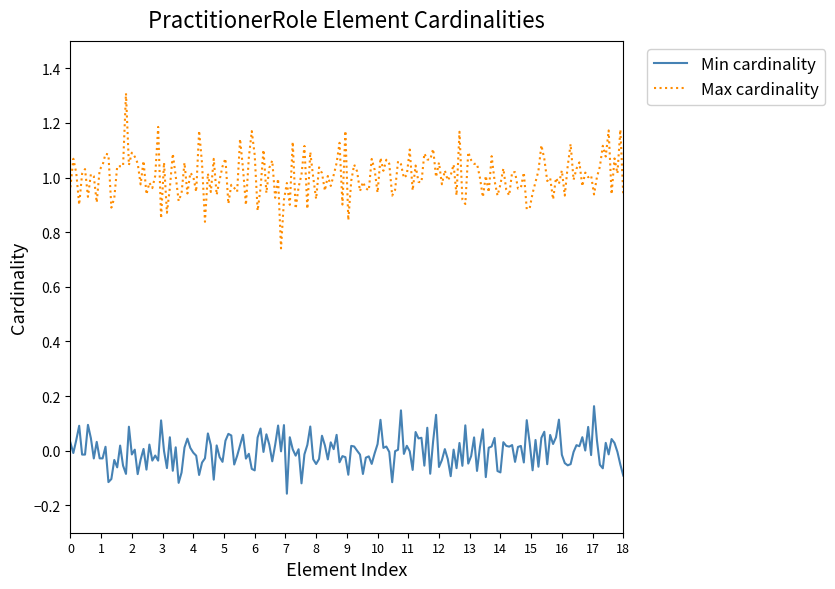

What is the greatest value displayed?

1.3